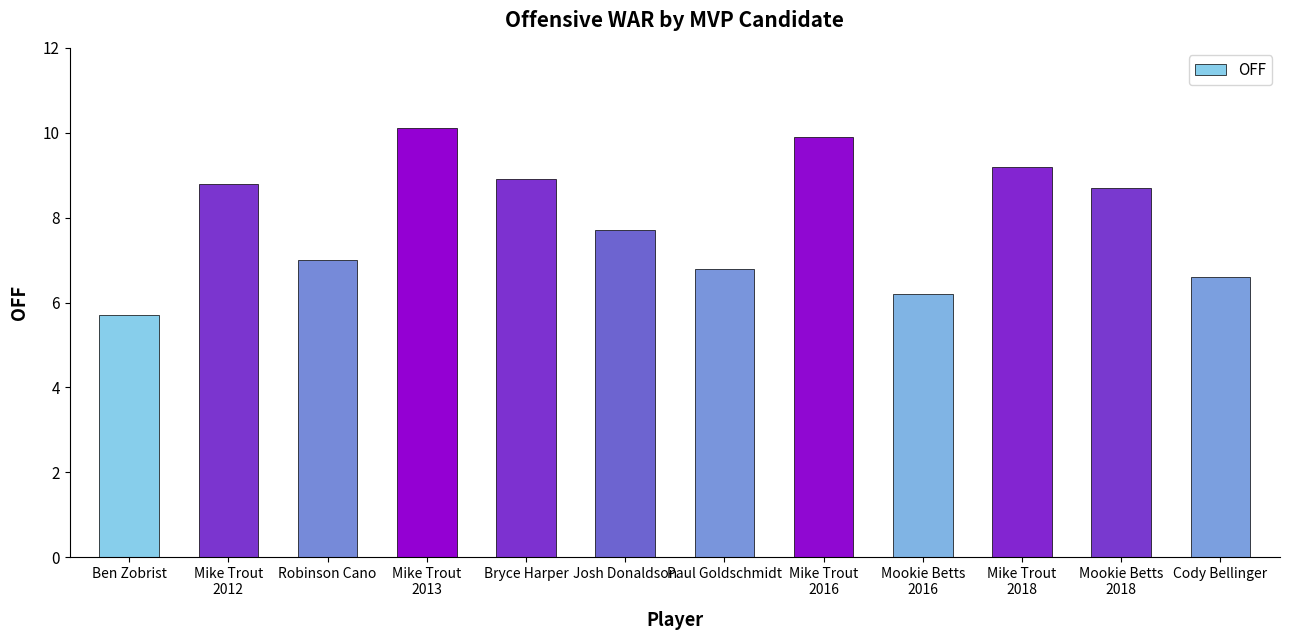

At which label does the data first exceed 8?

Mike Trout
2012